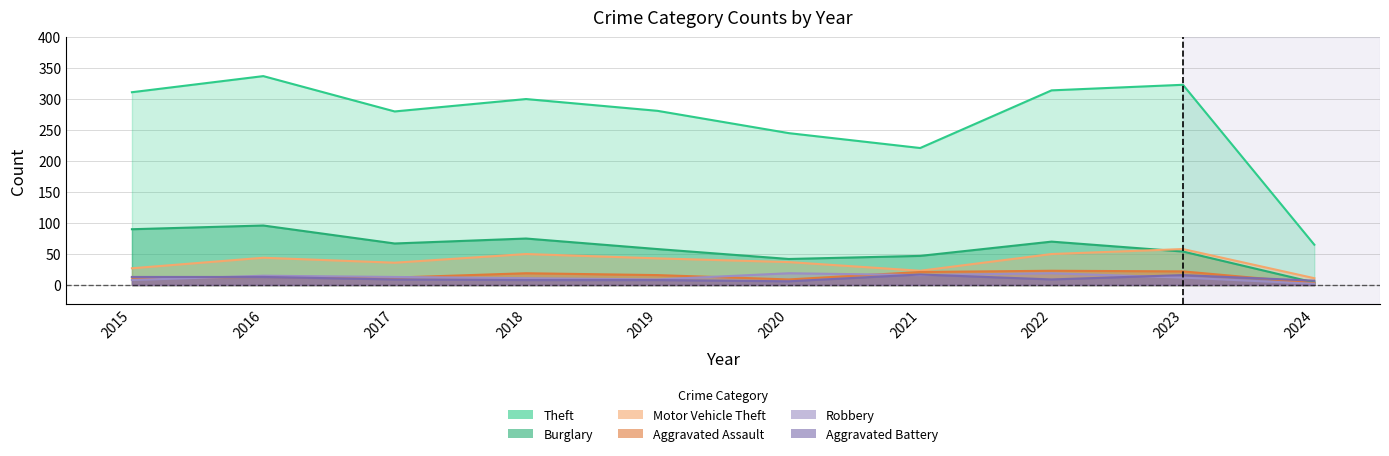

Does the chart have visible grid lines?

Yes